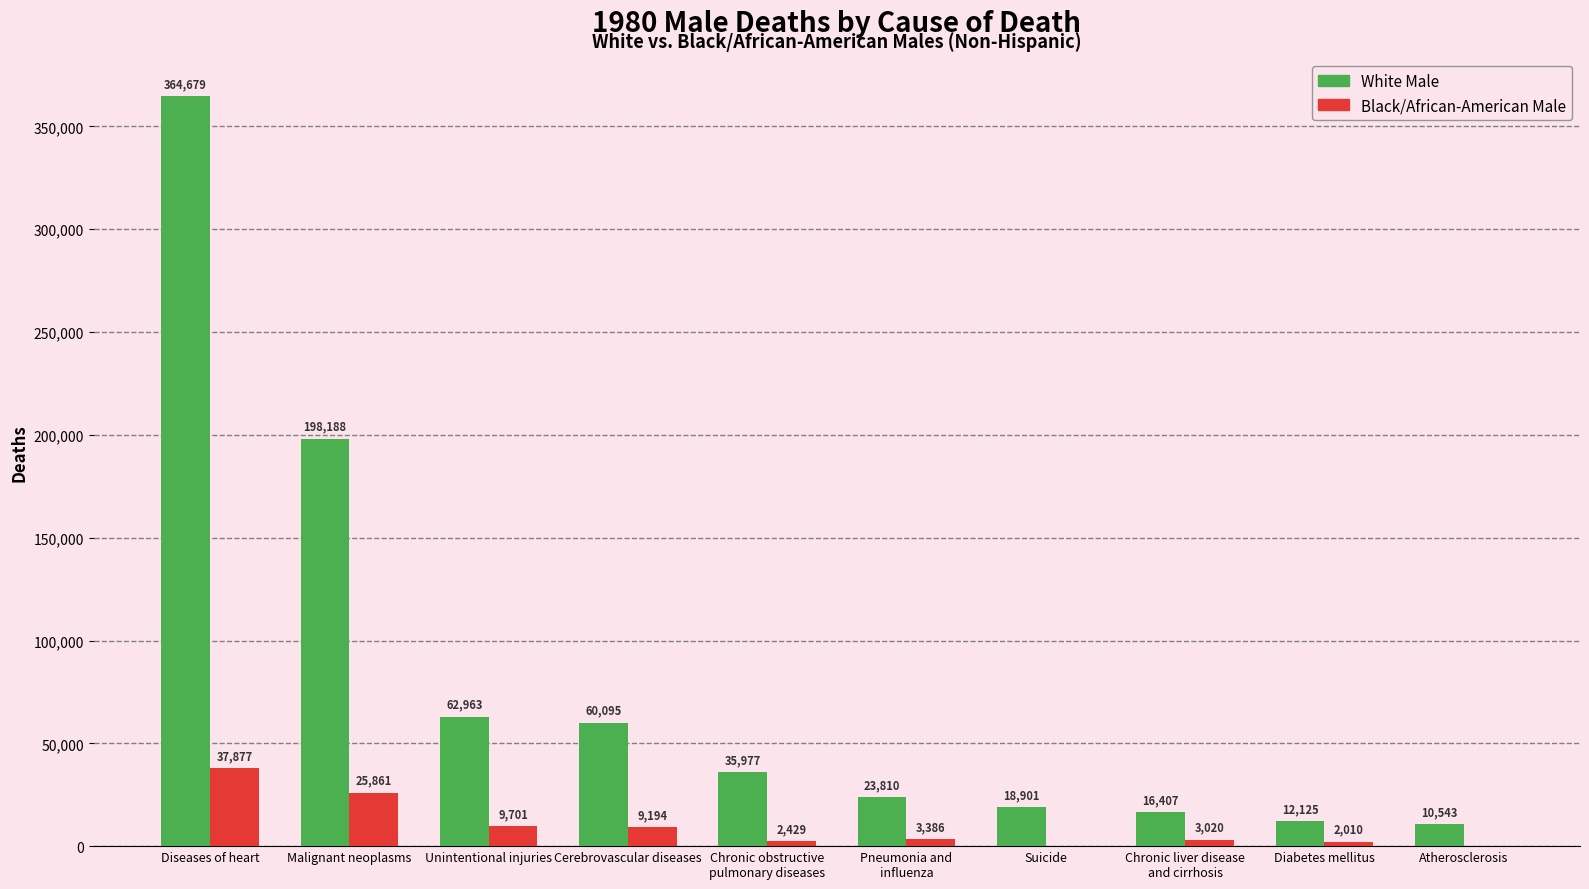

Between Malignant neoplasms and Diabetes mellitus, which series saw the biggest shift?

White Male